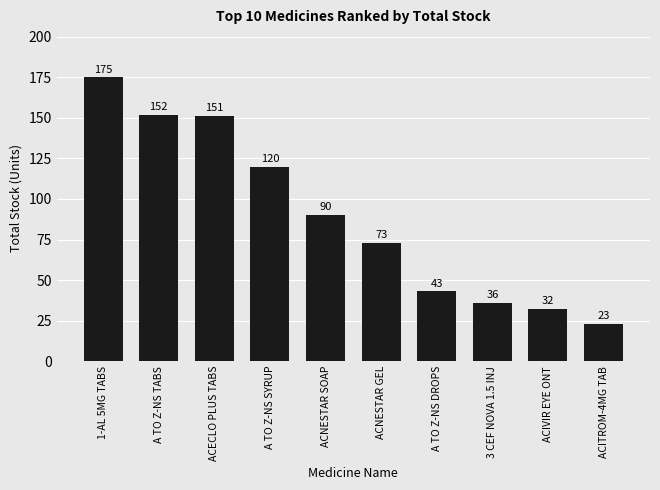

What is the maximum value shown in the chart?

175